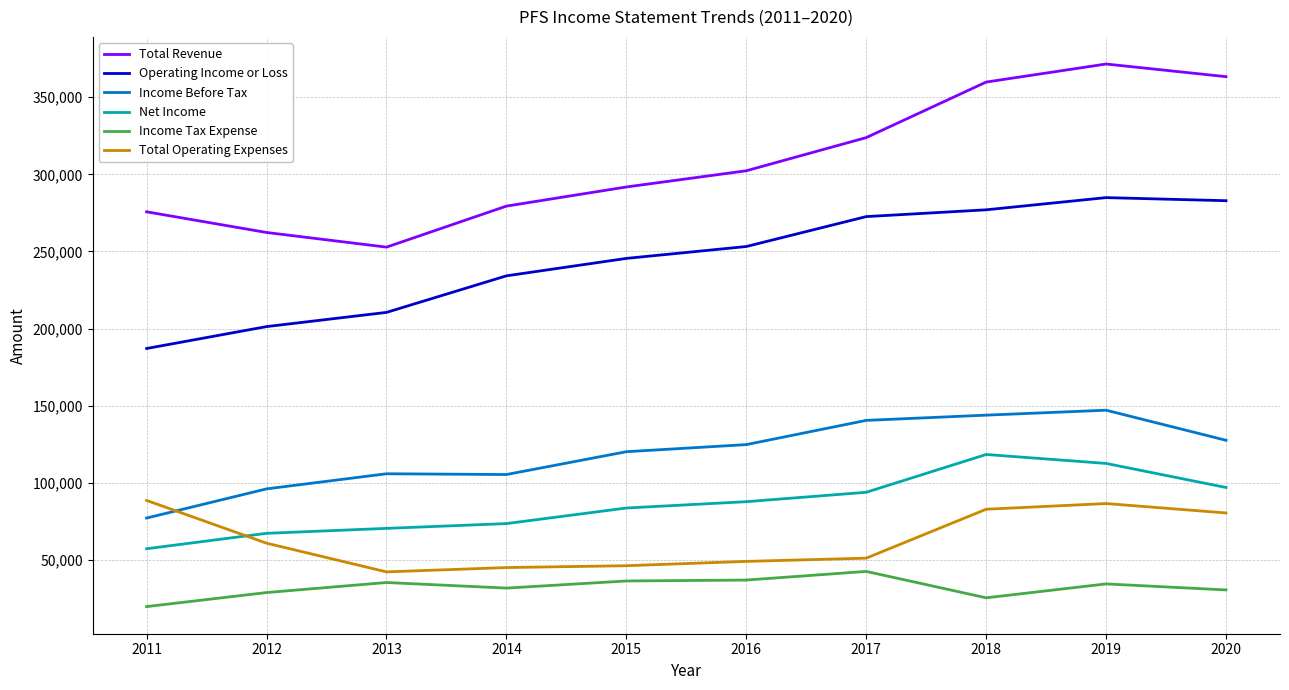

At which category does the chart reach its peak across all series?

2019